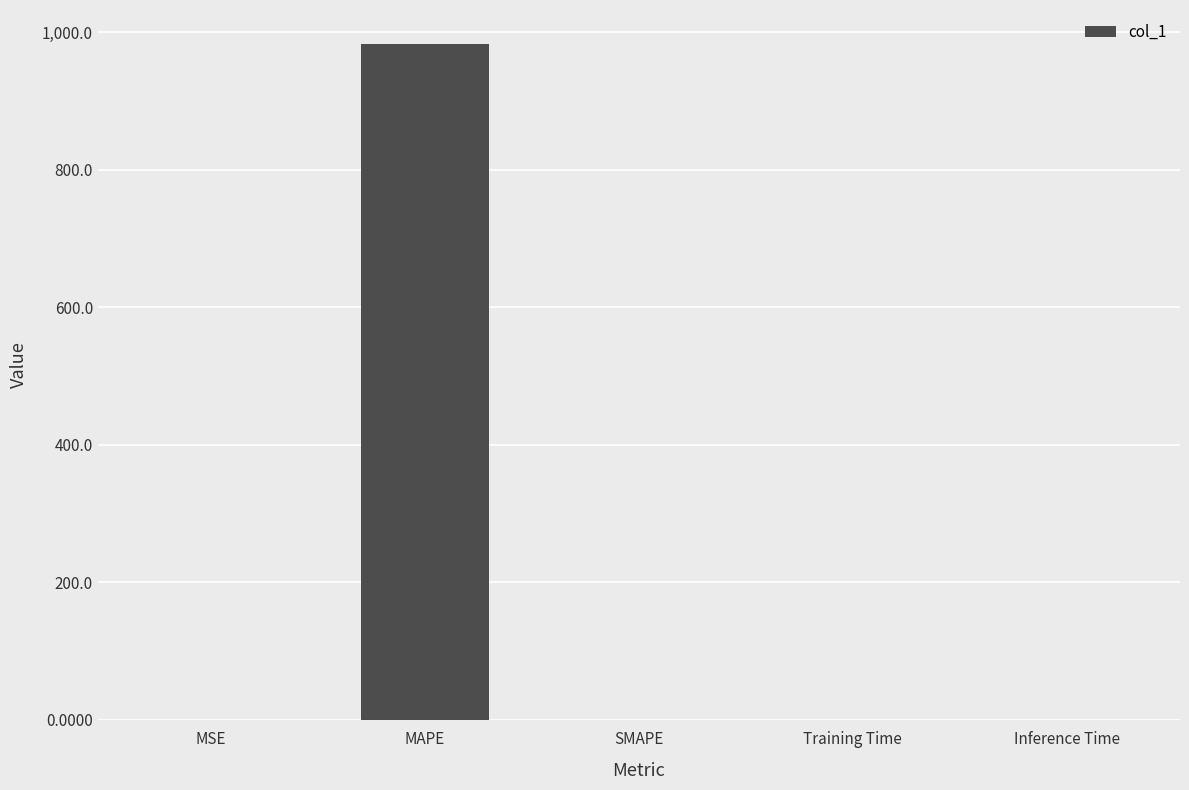

Which category has the highest value across all series?

MAPE